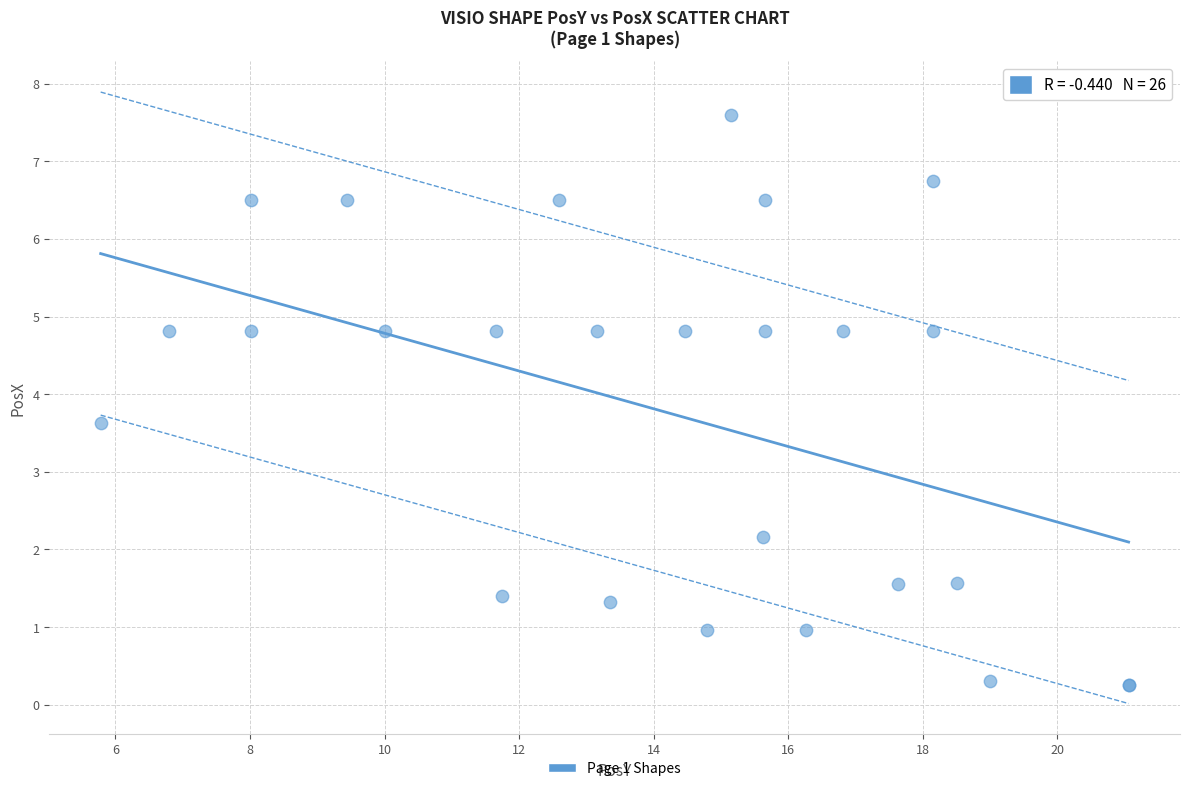

What Y value in the scatter plot is closest to 3?

3.6